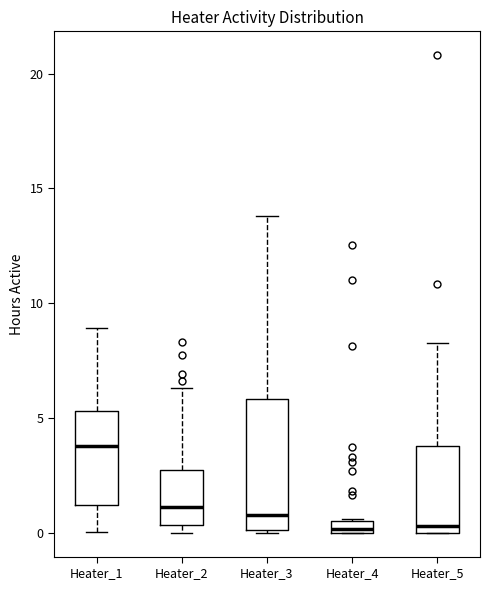

Where is the lower edge of the box for Heater_3 on the y-axis? The values are not printed on the chart, so give them approximately, as read against the axis.

0.0